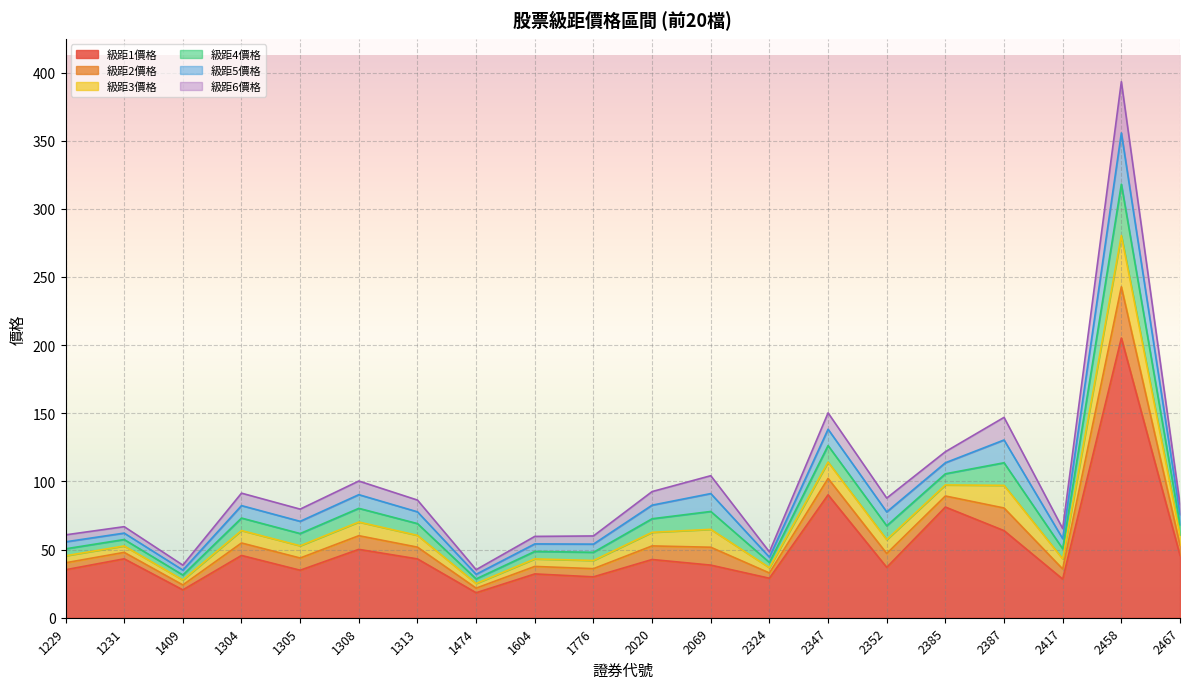

Which category has the lowest value in the 級距2價格 series?

1474